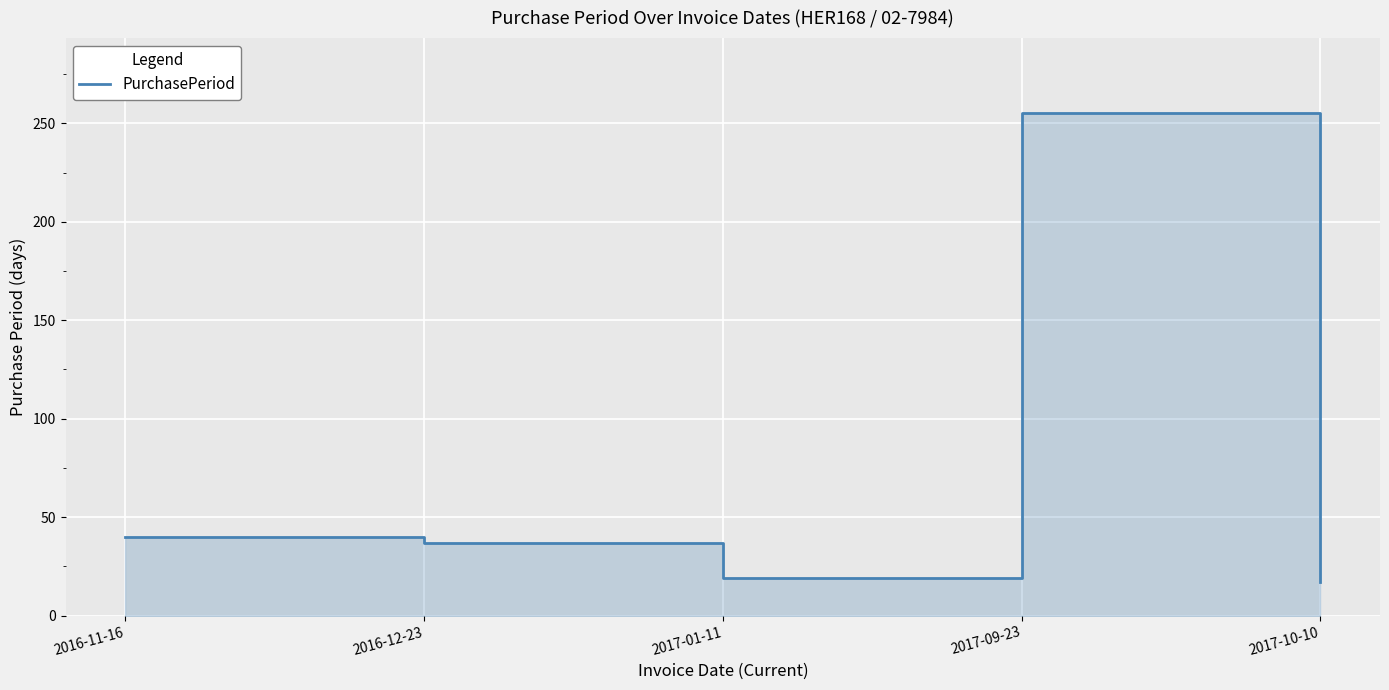

How many distinct data groups are displayed?

1